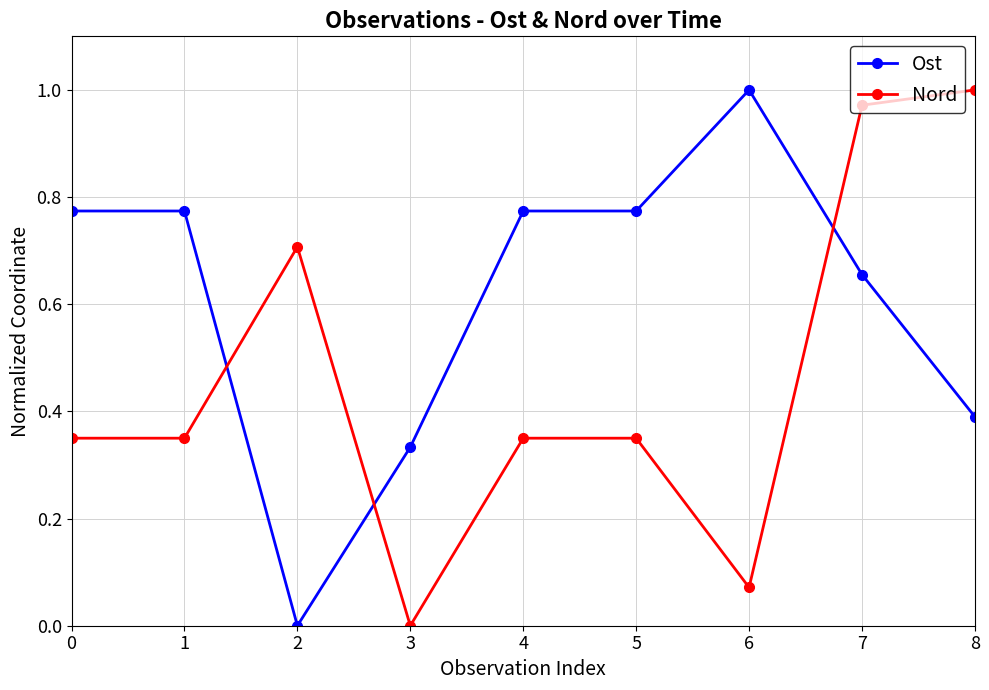

Rank the series by their average value, from lowest to highest.

Nord, Ost